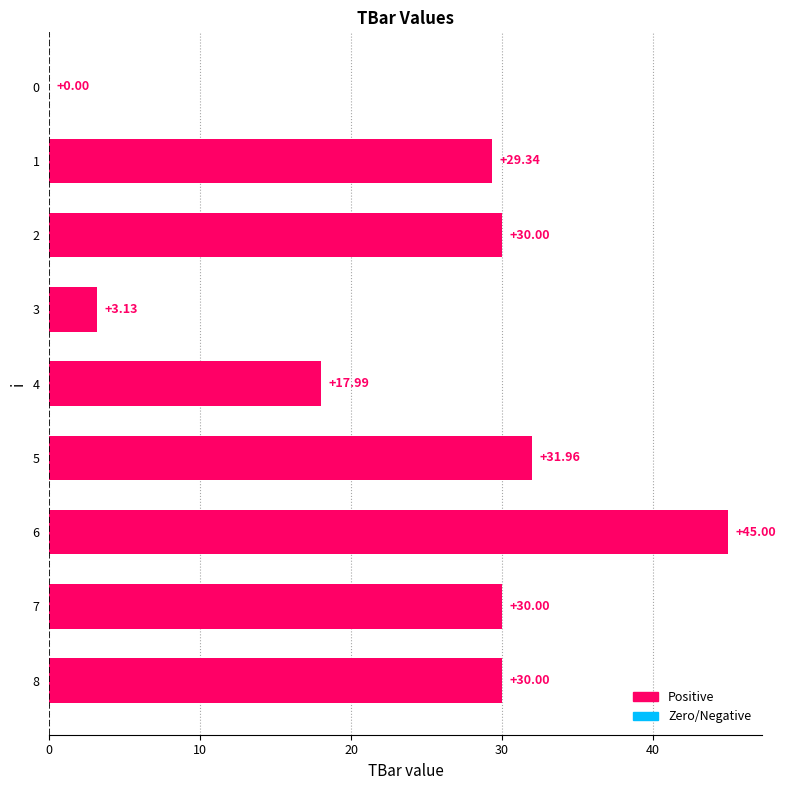

What is the change in value from 4 to 7?

+12.0